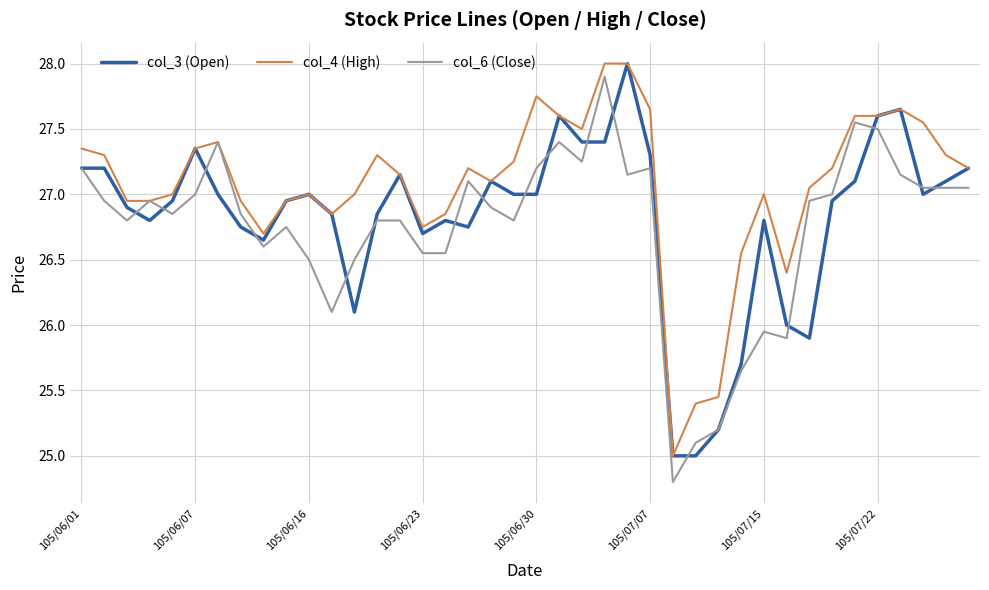

True or false: col_6 (Close) and col_3 (Open) intersect in this chart.

True